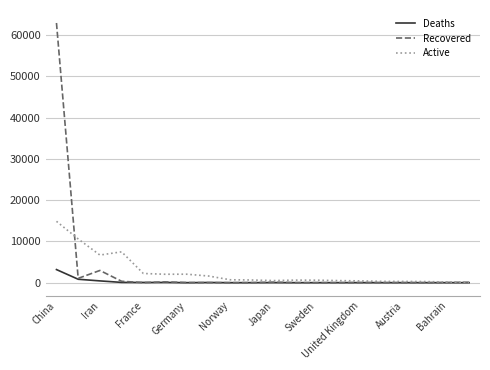

At how many categories does at least one series exceed 46021?

1